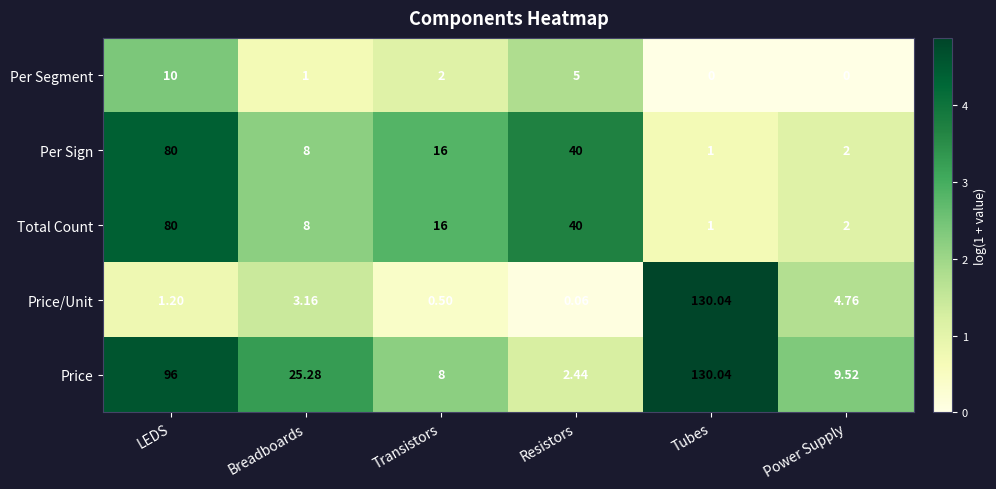

Which series has the largest total across all categories?

Price